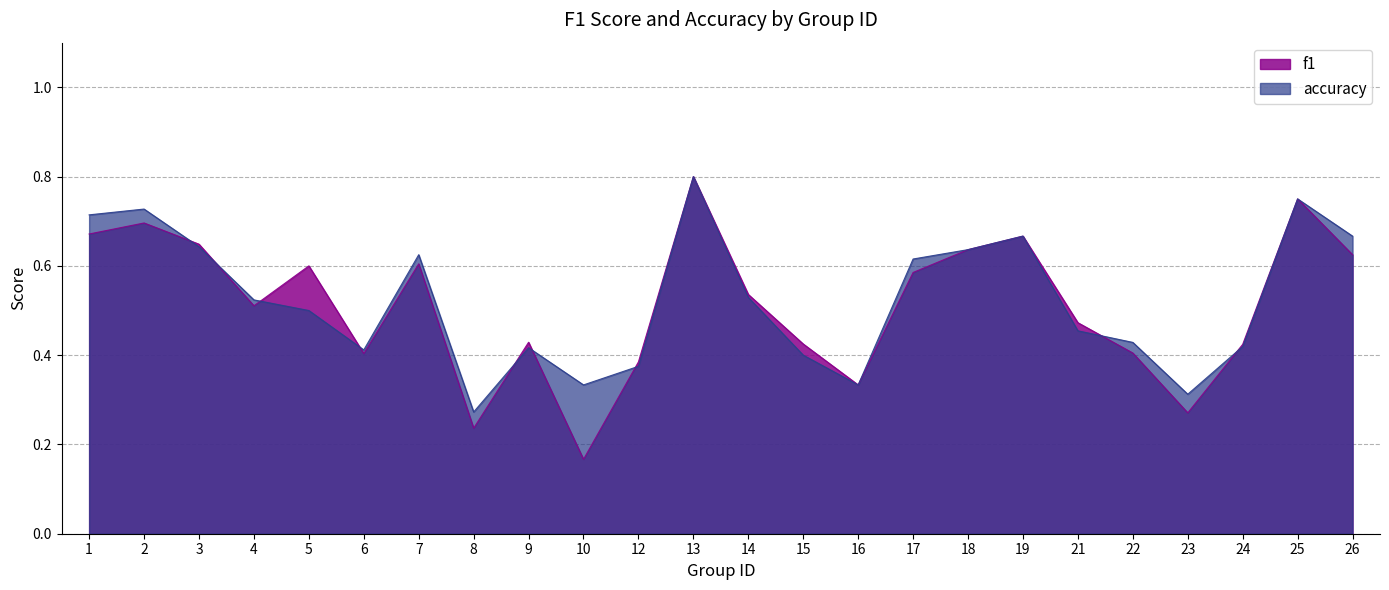

Reading left to right, extract all data points from this chart.

f1: 1=0.7	2=0.7	3=0.6	4=0.5	5=0.6	6=0.4	7=0.6	8=0.2	9=0.4	10=0.2	12=0.4	13=0.8	14=0.5	15=0.4	16=0.3	17=0.6	18=0.6	19=0.7	21=0.5	22=0.4	23=0.3	24=0.4	25=0.8	26=0.6
accuracy: 1=0.7	2=0.7	3=0.6	4=0.5	5=0.5	6=0.4	7=0.6	8=0.3	9=0.4	10=0.3	12=0.4	13=0.8	14=0.5	15=0.4	16=0.3	17=0.6	18=0.6	19=0.7	21=0.5	22=0.4	23=0.3	24=0.4	25=0.8	26=0.7